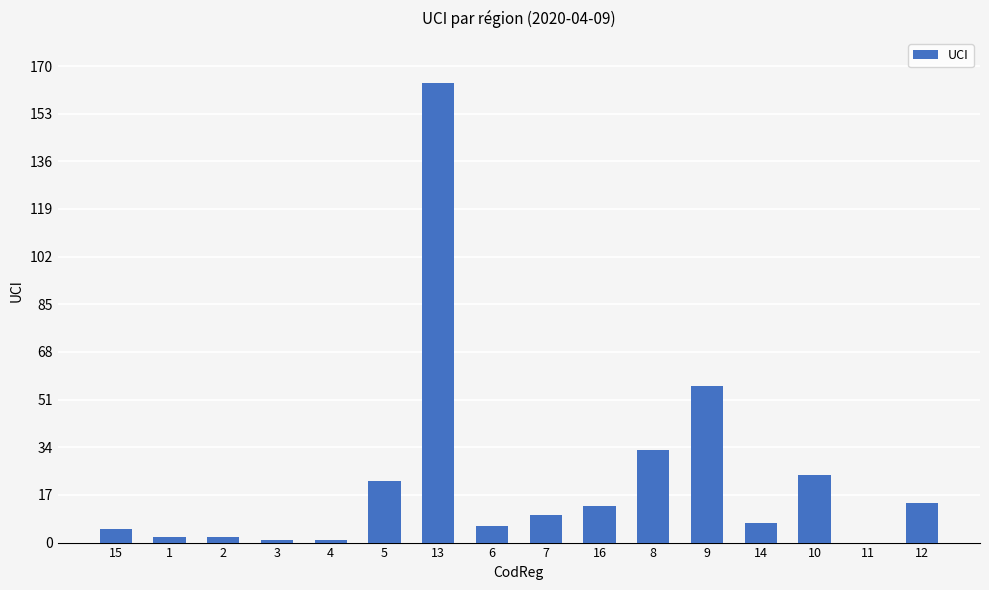

How many positive values are there?

15